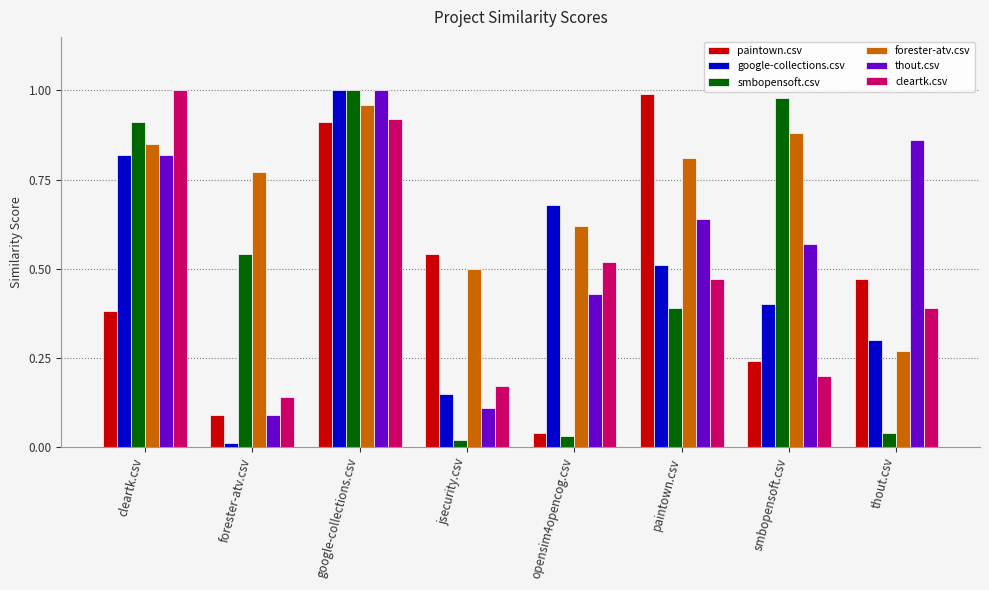

List the labels in order of cleartk.csv value, largest first.

cleartk.csv, google-collections.csv, opensim4opencog.csv, paintown.csv, thout.csv, smbopensoft.csv, jsecurity.csv, forester-atv.csv